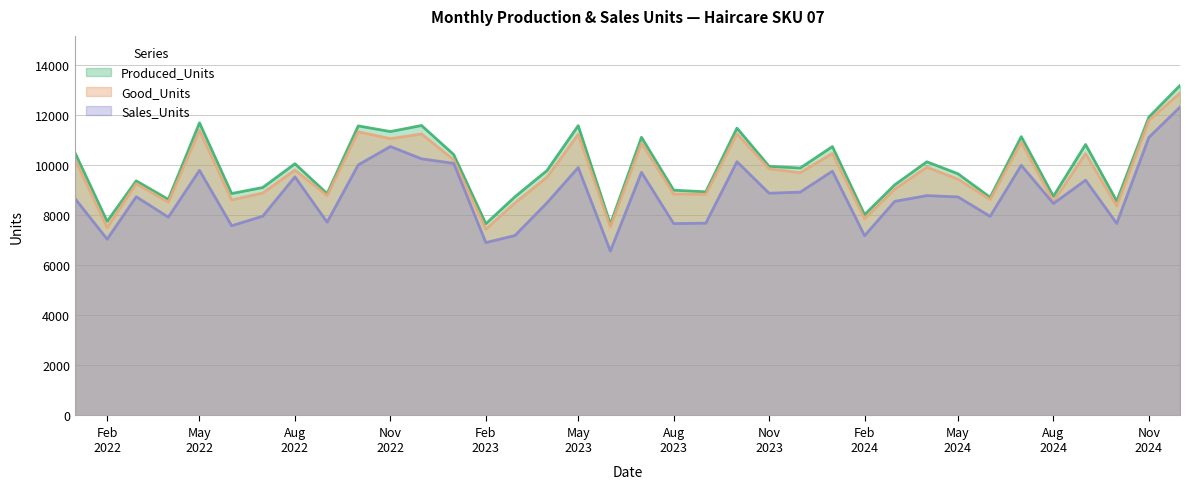

Does the chart display data point markers on the line(s)?

No